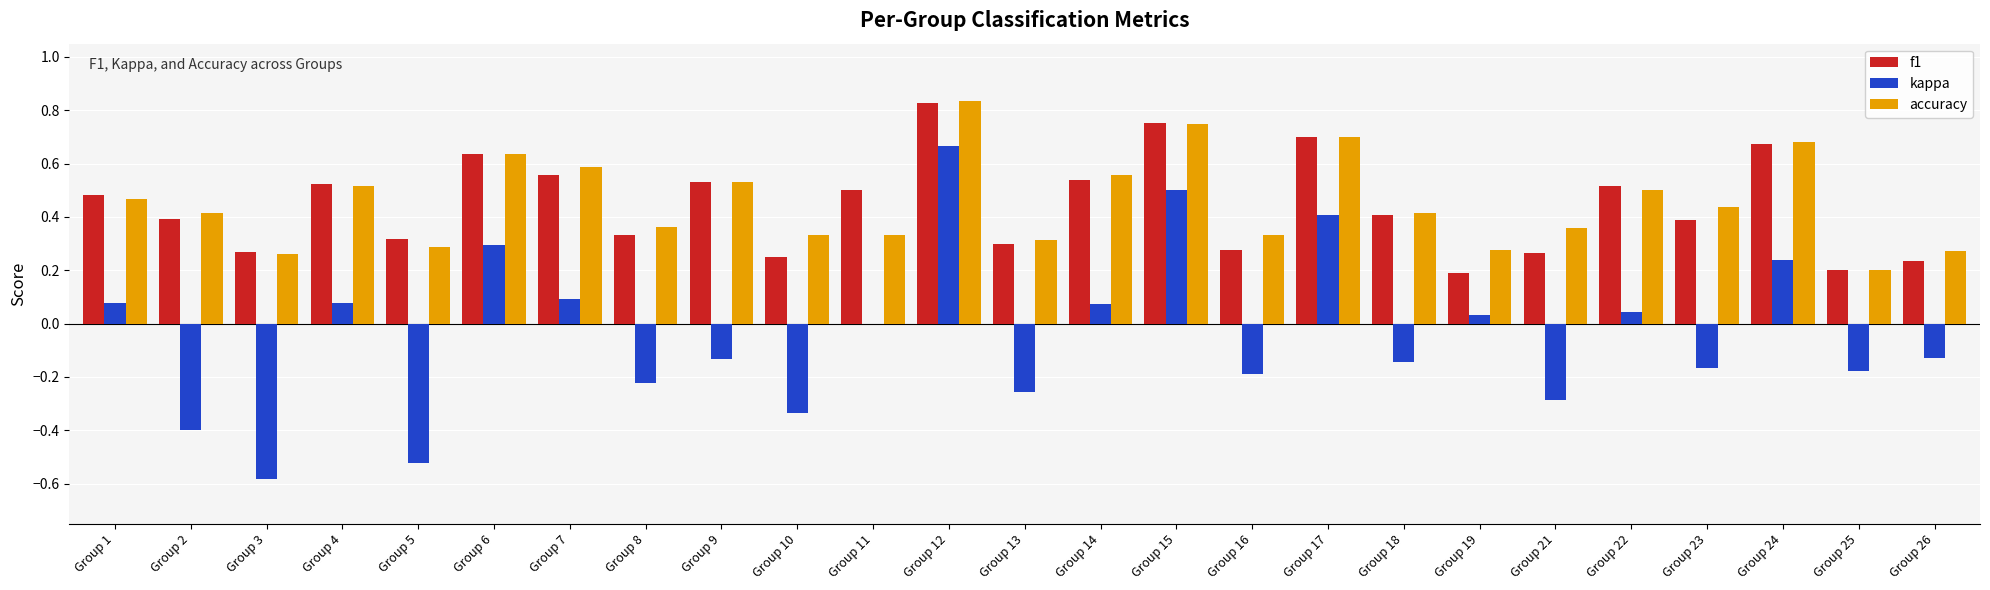

Which label corresponds to the largest value in the chart?

Group 12